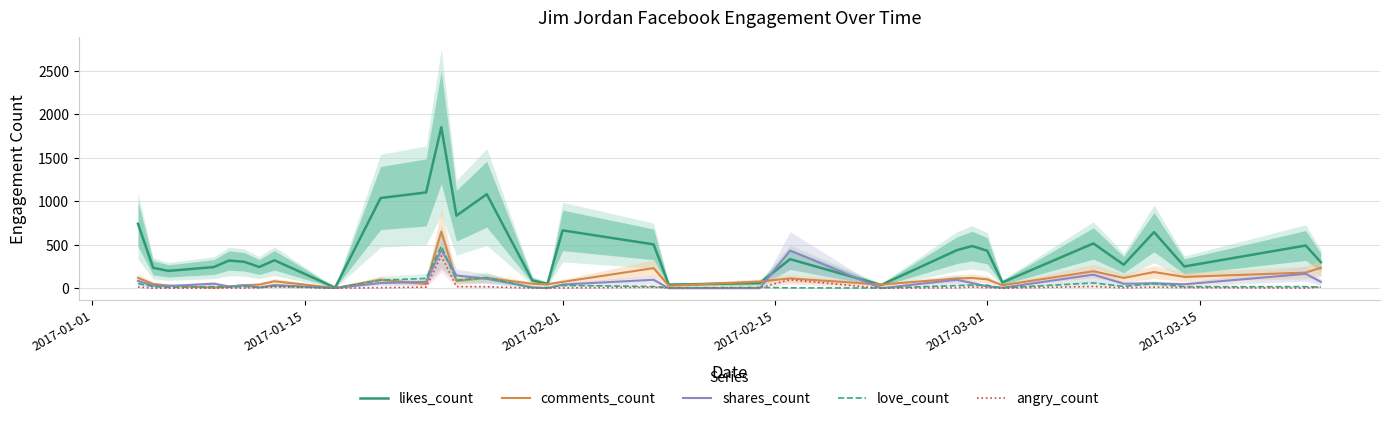

The value of comments_count at 10 is 25. True or false?

False